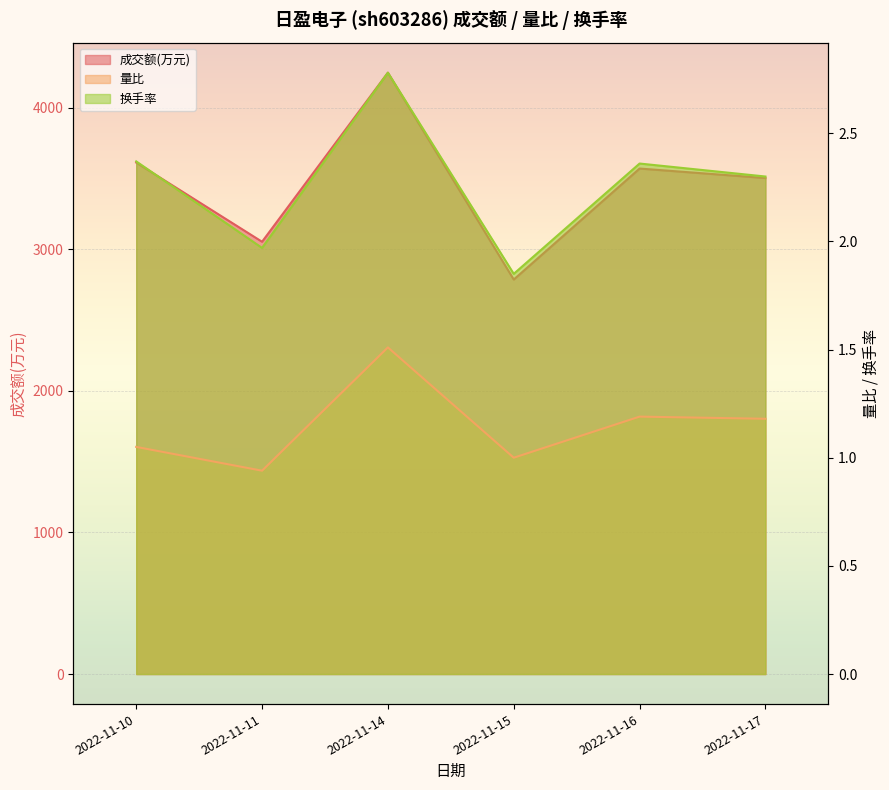

Which series changed the most between 2022-11-10 and 2022-11-15?

成交额(万元)